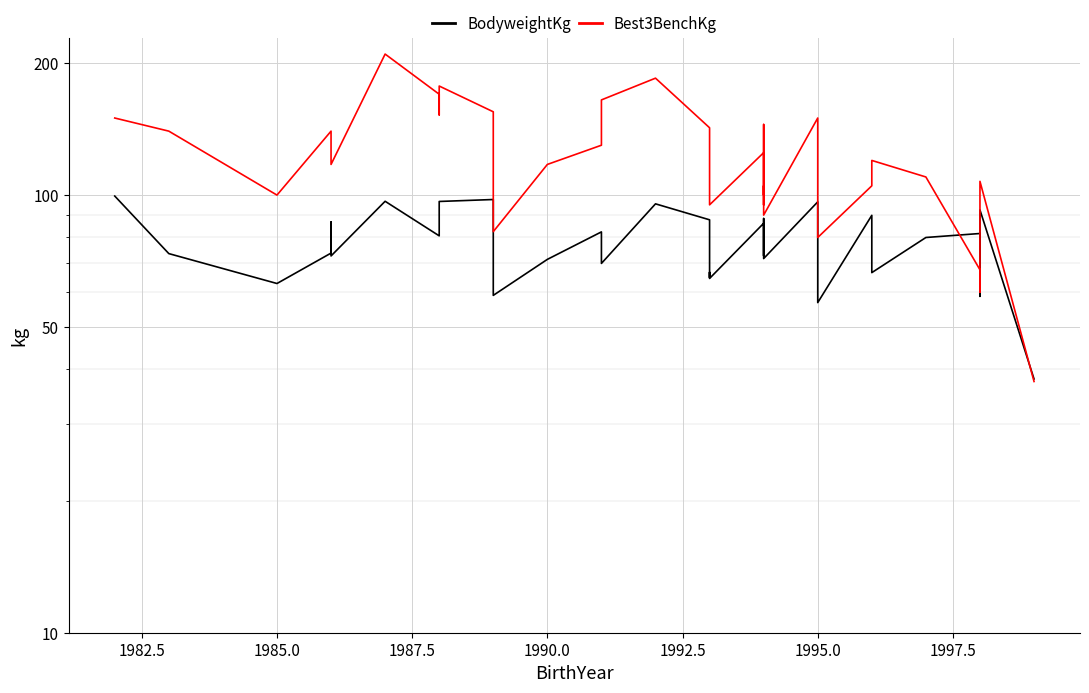

Is the value of BodyweightKg at 1995.0 greater than the value of Best3BenchKg at 1990.0?

No